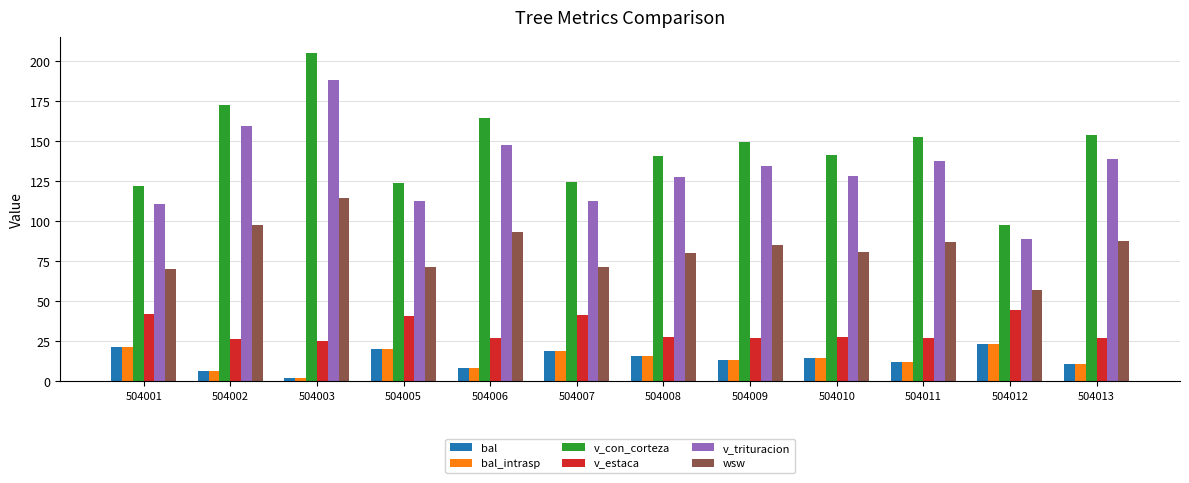

What are all the series names shown in the legend?

bal, bal_intrasp, v_con_corteza, v_estaca, v_trituracion, wsw